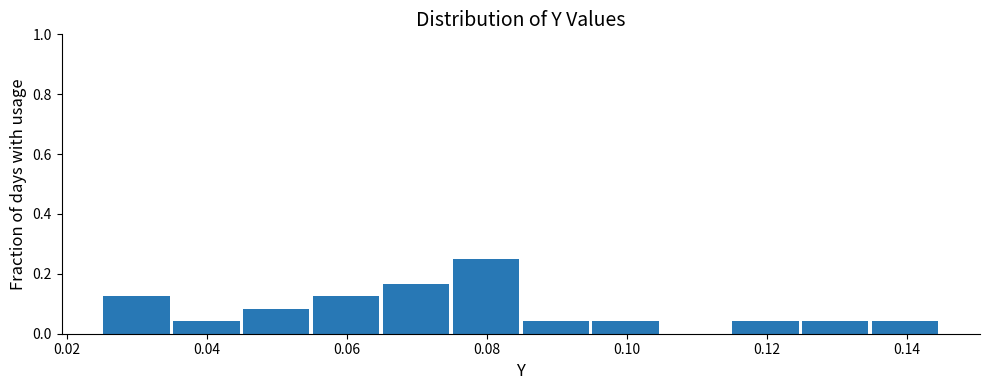

Reading left to right, list every bar in this chart as the range it spans on the x-axis followed by its height. Neither the bar edges nor the heights are printed on the chart, so give them approximately, as read against the axes.

0.024 to 0.034: 0.12
0.034 to 0.044: 0.04
0.044 to 0.054: 0.08
0.054 to 0.064: 0.12
0.064 to 0.074: 0.16
0.074 to 0.084: 0.26
0.084 to 0.094: 0.04
0.094 to 0.104: 0.04
0.104 to 0.114: 0
0.114 to 0.124: 0.04
0.124 to 0.134: 0.04
0.134 to 0.144: 0.04